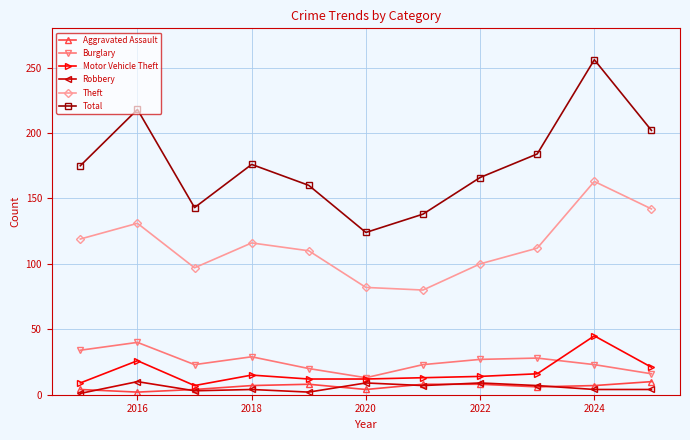

Is this an area chart (filled region under the line)?

No